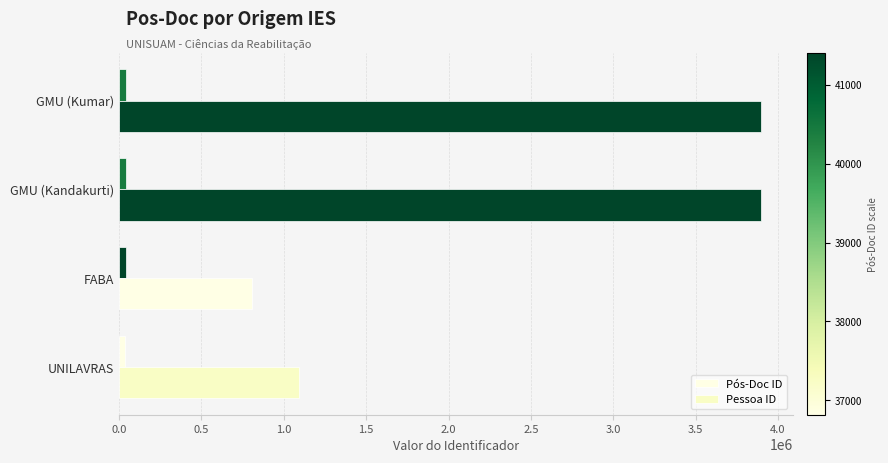

What is the sum of all Pessoa ID values?

9691476